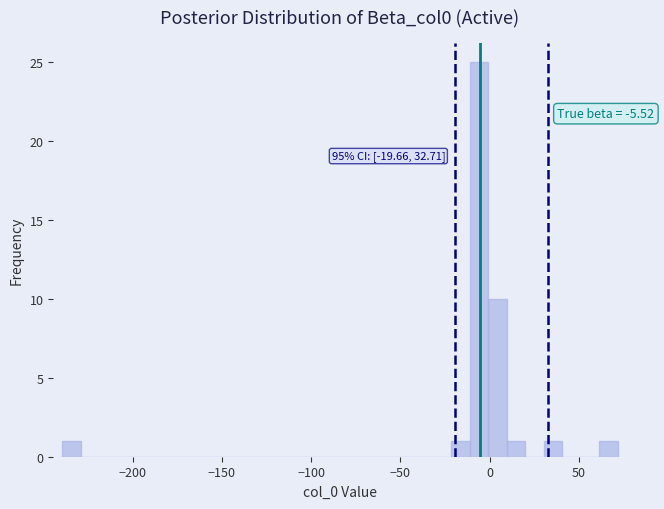

Around what value on the x-axis is the tallest bar? Give the approximate position of its centre, as read against the axis.

-5